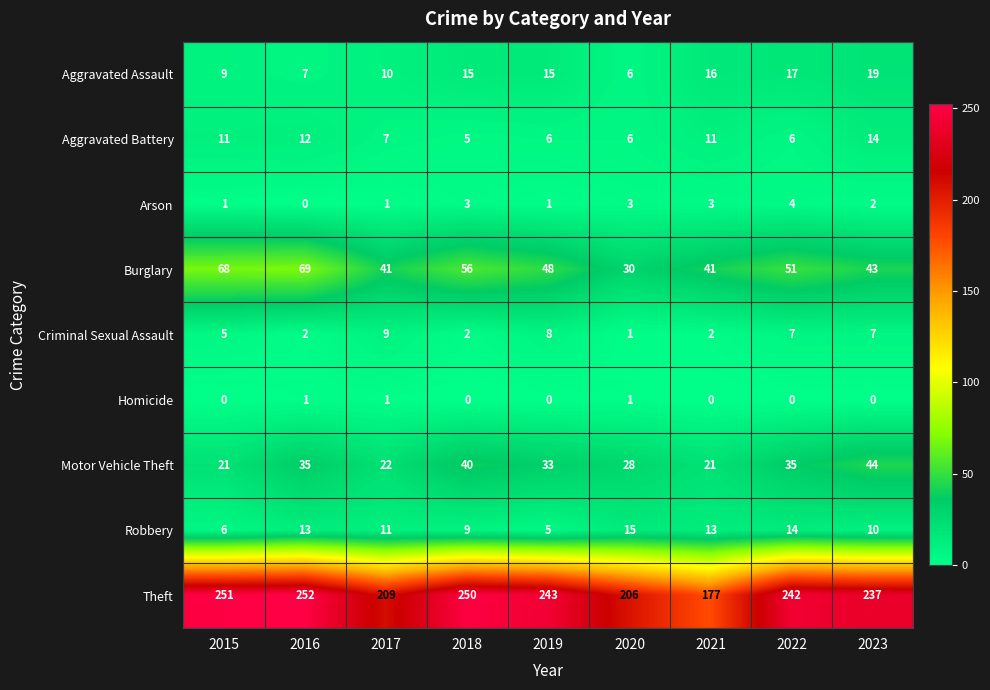

What is the difference between the second highest and minimum values in the Robbery series?

9